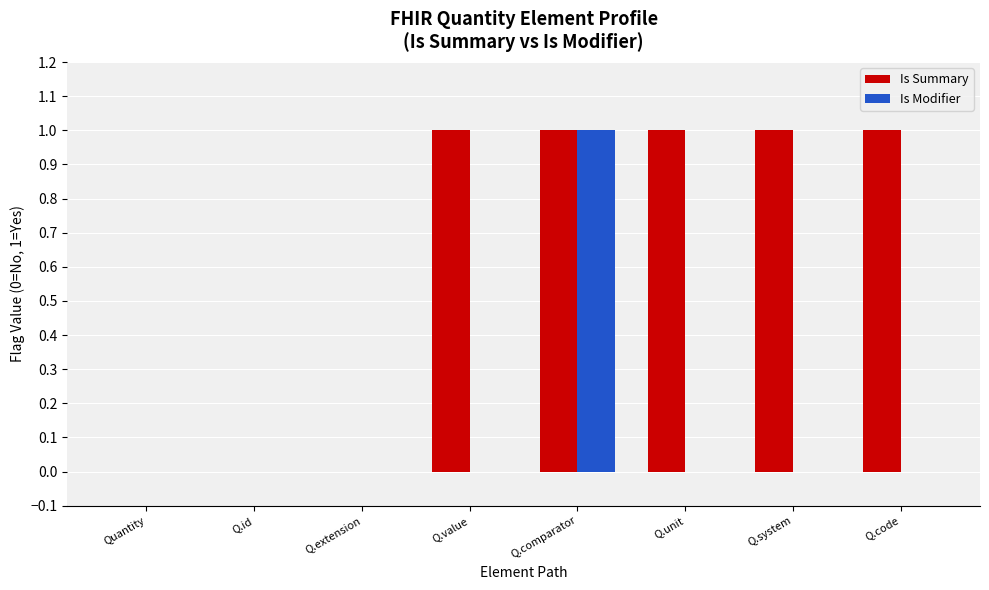

How many categories are shown in the chart?

8